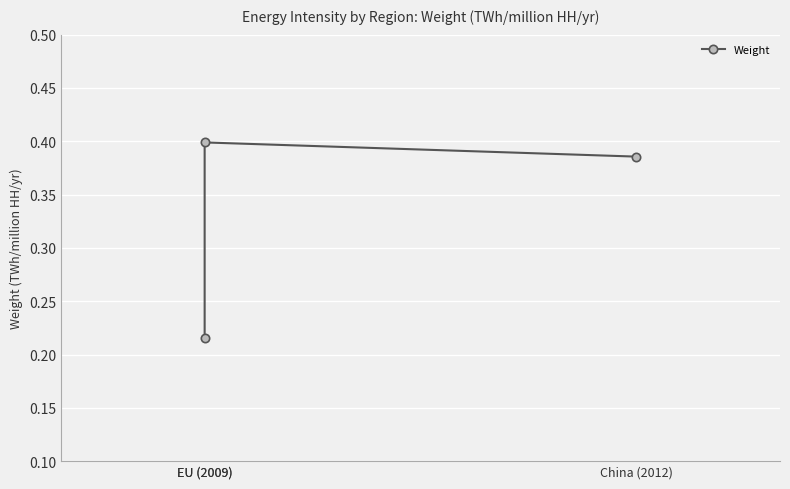

Reading left to right, what are all the values shown in this chart?

0.2	0.4	0.4